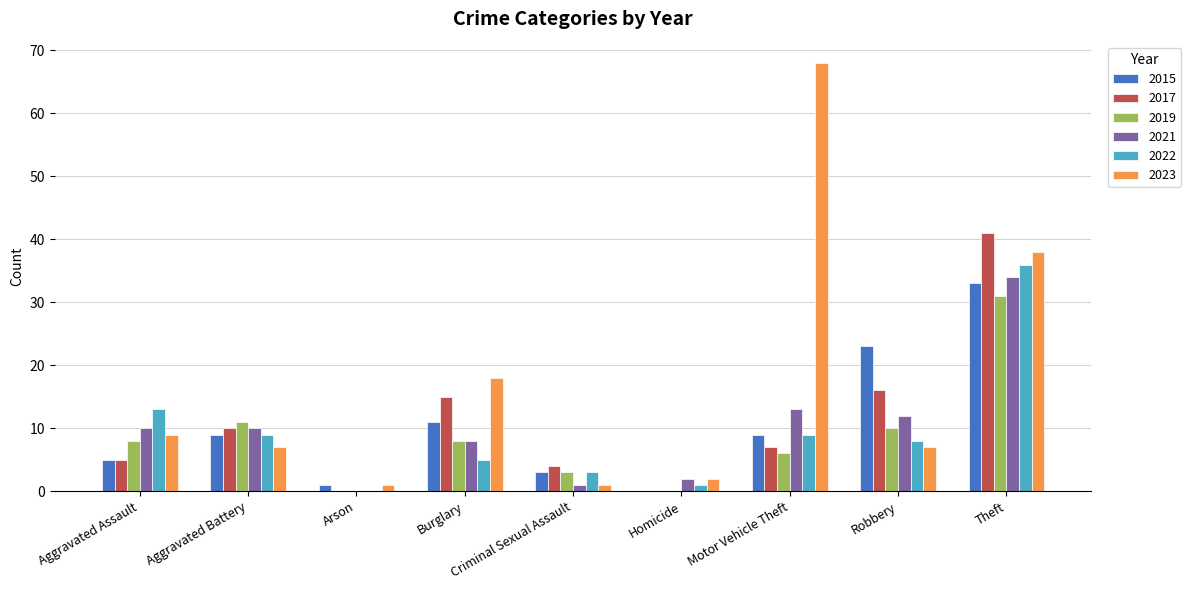

At which category is the sum across all series the highest?

Theft